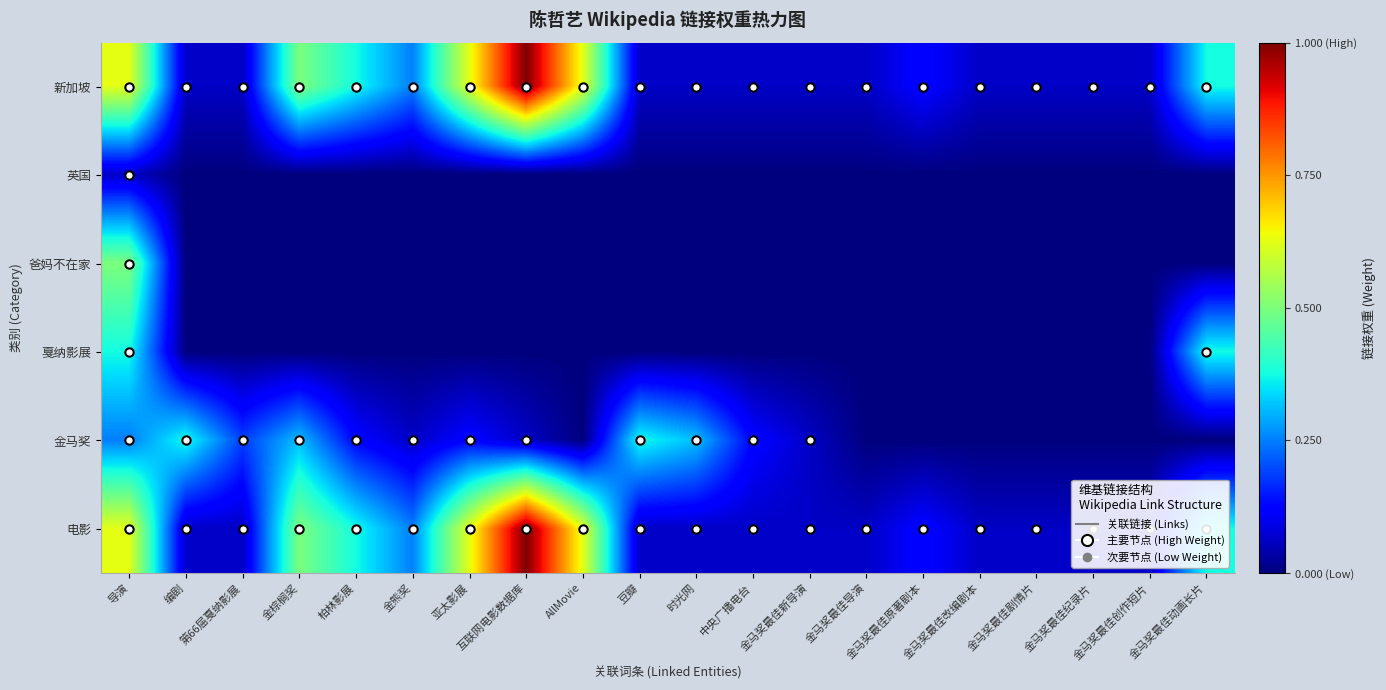

Reading left to right, what are all the values shown in this chart?

新加坡: 导演=10	编剧=1	第66届戛纳影展=1	金棕榈奖=8	柏林影展=6	金熊奖=4	亚太影展=10	互联网电影数据库=16	AllMovie=10	豆瓣=1	时光网=1	中央广播电台=1	金马奖最佳新导演=1	金马奖最佳导演=1	金马奖最佳原著剧本=2	金马奖最佳改编剧本=1	金马奖最佳剧情片=1	金马奖最佳纪录片=1	金马奖最佳创作短片=1	金马奖最佳动画长片=6
英国: 导演=1	编剧=0	第66届戛纳影展=0	金棕榈奖=0	柏林影展=0	金熊奖=0	亚太影展=0	互联网电影数据库=0	AllMovie=0	豆瓣=0	时光网=0	中央广播电台=0	金马奖最佳新导演=0	金马奖最佳导演=0	金马奖最佳原著剧本=0	金马奖最佳改编剧本=0	金马奖最佳剧情片=0	金马奖最佳纪录片=0	金马奖最佳创作短片=0	金马奖最佳动画长片=0
爸妈不在家: 导演=8	编剧=0	第66届戛纳影展=0	金棕榈奖=0	柏林影展=0	金熊奖=0	亚太影展=0	互联网电影数据库=0	AllMovie=0	豆瓣=0	时光网=0	中央广播电台=0	金马奖最佳新导演=0	金马奖最佳导演=0	金马奖最佳原著剧本=0	金马奖最佳改编剧本=0	金马奖最佳剧情片=0	金马奖最佳纪录片=0	金马奖最佳创作短片=0	金马奖最佳动画长片=0
戛纳影展: 导演=6	编剧=0	第66届戛纳影展=0	金棕榈奖=0	柏林影展=0	金熊奖=0	亚太影展=0	互联网电影数据库=0	AllMovie=0	豆瓣=0	时光网=0	中央广播电台=0	金马奖最佳新导演=0	金马奖最佳导演=0	金马奖最佳原著剧本=0	金马奖最佳改编剧本=0	金马奖最佳剧情片=0	金马奖最佳纪录片=0	金马奖最佳创作短片=0	金马奖最佳动画长片=6
金马奖: 导演=4	编剧=6	第66届戛纳影展=3	金棕榈奖=5	柏林影展=2	金熊奖=1	亚太影展=2	互联网电影数据库=1	AllMovie=0	豆瓣=6	时光网=5	中央广播电台=2	金马奖最佳新导演=1	金马奖最佳导演=0	金马奖最佳原著剧本=0	金马奖最佳改编剧本=0	金马奖最佳剧情片=0	金马奖最佳纪录片=0	金马奖最佳创作短片=0	金马奖最佳动画长片=0
电影: 导演=10	编剧=1	第66届戛纳影展=1	金棕榈奖=8	柏林影展=6	金熊奖=4	亚太影展=10	互联网电影数据库=16	AllMovie=10	豆瓣=1	时光网=1	中央广播电台=1	金马奖最佳新导演=1	金马奖最佳导演=1	金马奖最佳原著剧本=2	金马奖最佳改编剧本=1	金马奖最佳剧情片=1	金马奖最佳纪录片=1	金马奖最佳创作短片=1	金马奖最佳动画长片=6